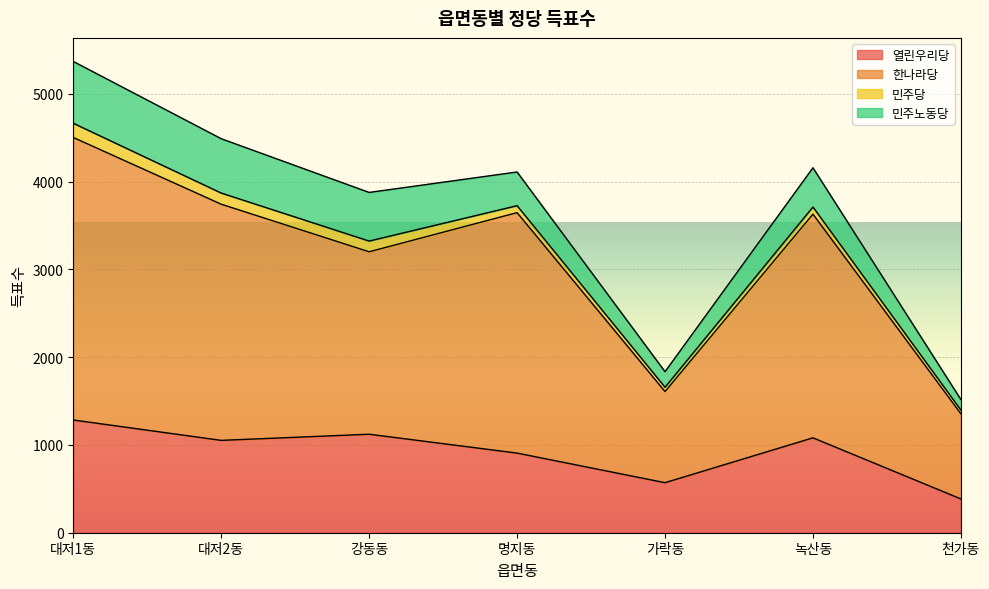

What is the minimum value for 열린우리당?

385